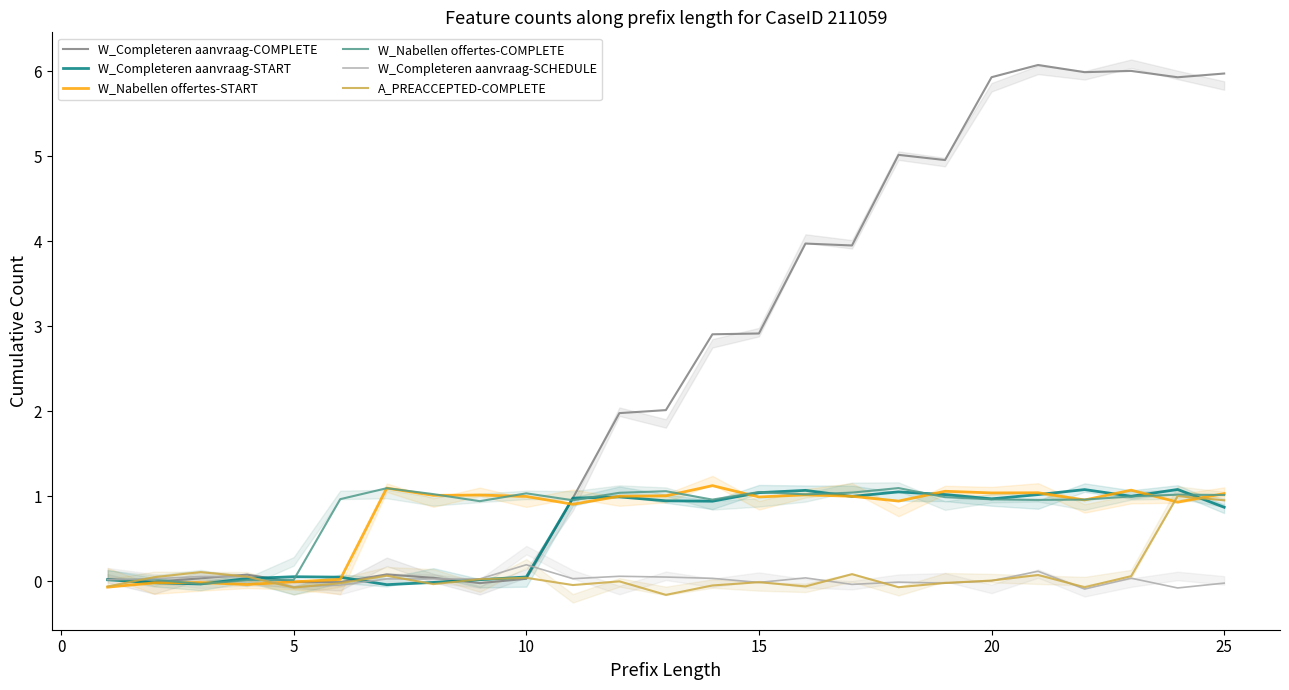

True or false: W_Completeren aanvraag-SCHEDULE and W_Nabellen offertes-START cross at least once.

True